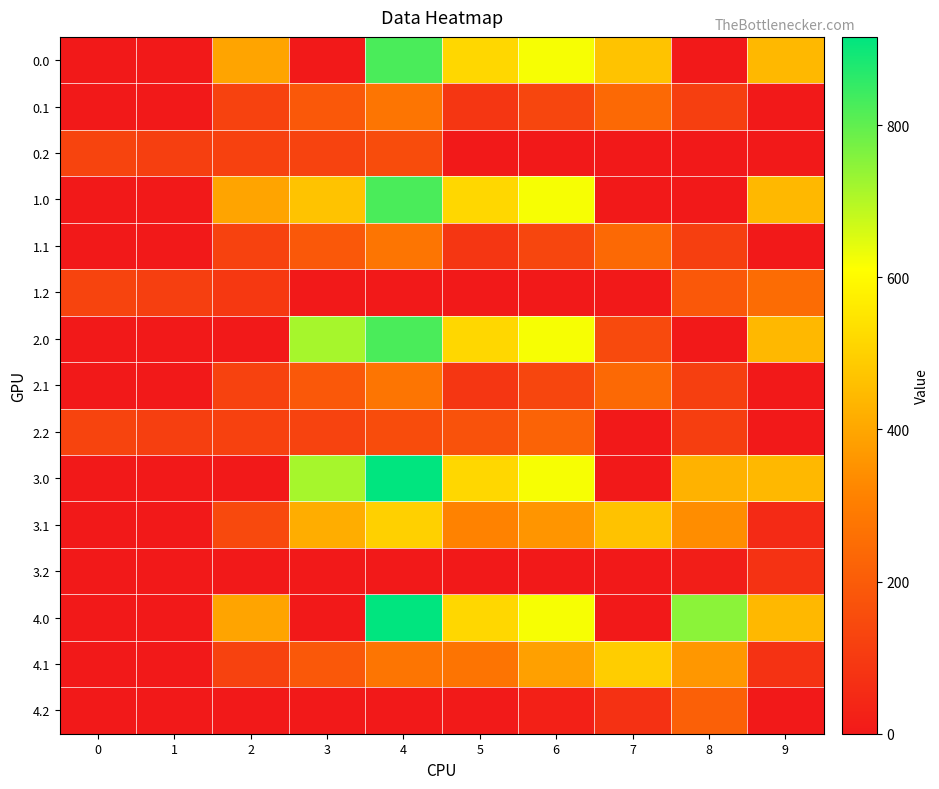

What is the total value across all series at 6?

4489.8